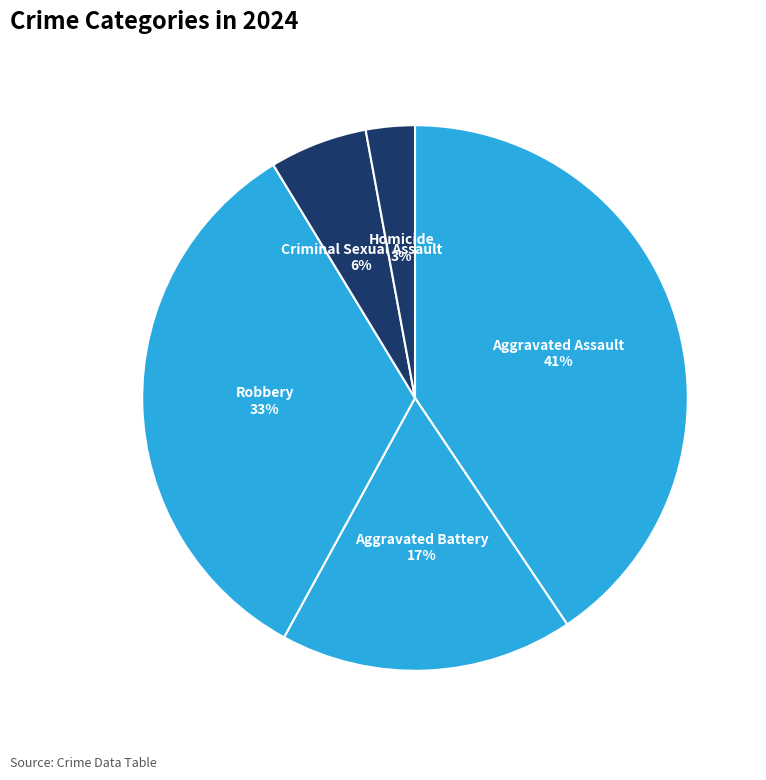

The Criminal Sexual Assault slice represents 1% of the pie. True or false?

False